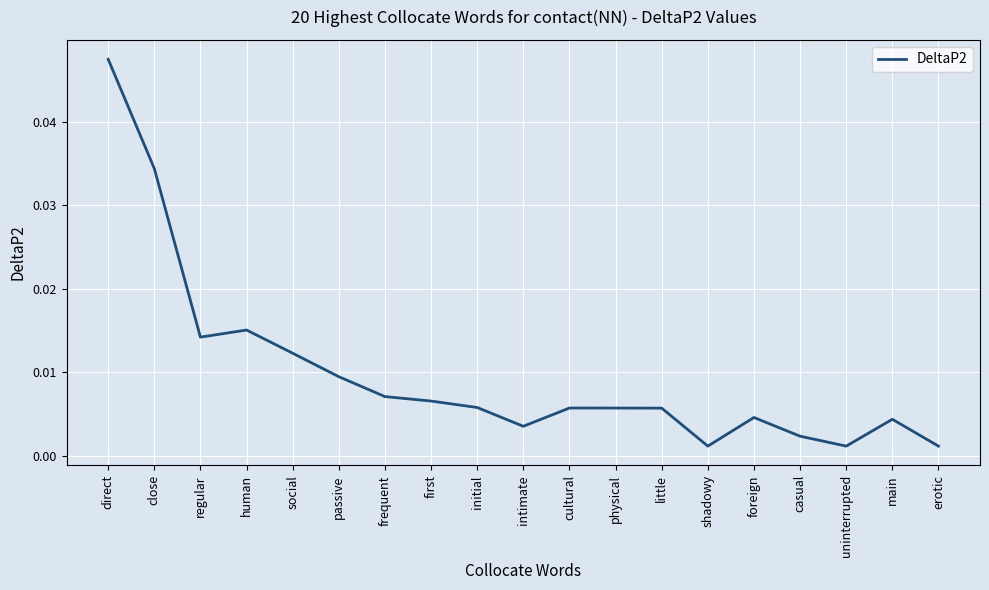

What position from the left is casual?

16